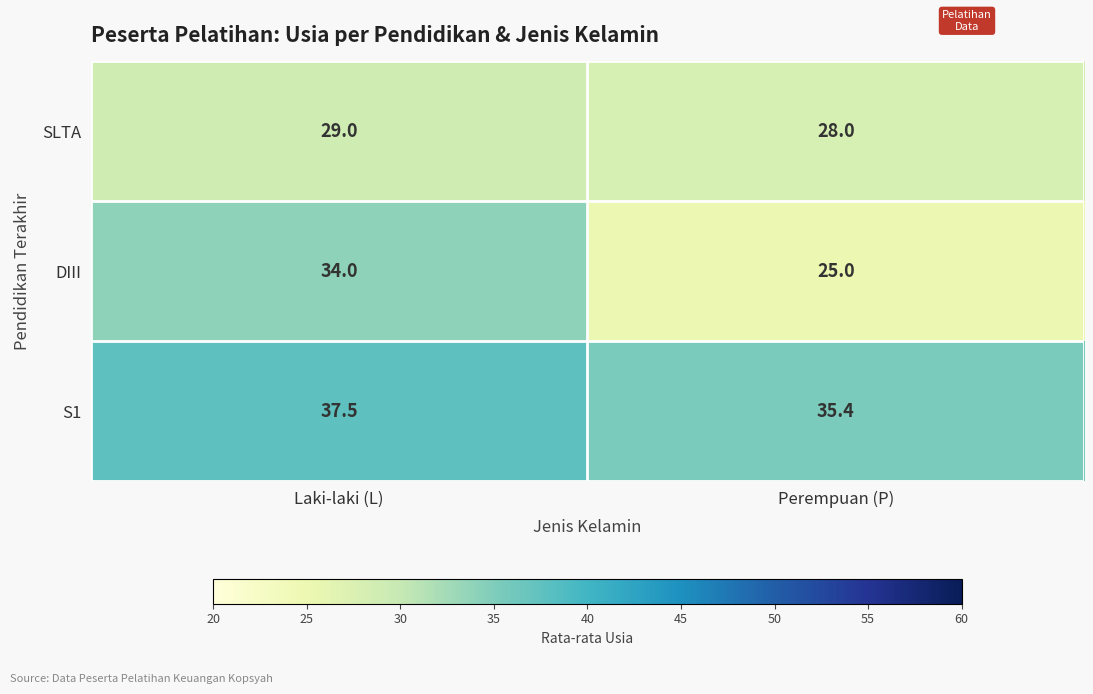

At which category does the chart reach its peak across all series?

Laki-laki (L)